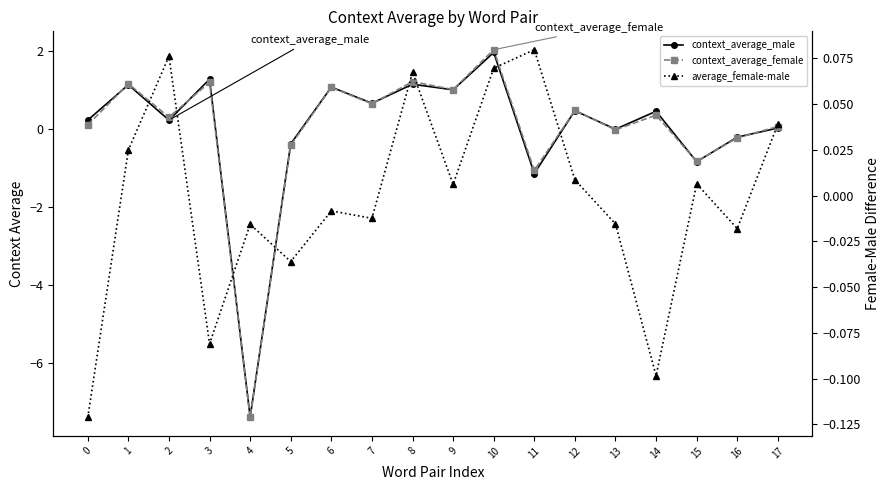

Which series changed the most between 7 and 14?

context_average_female